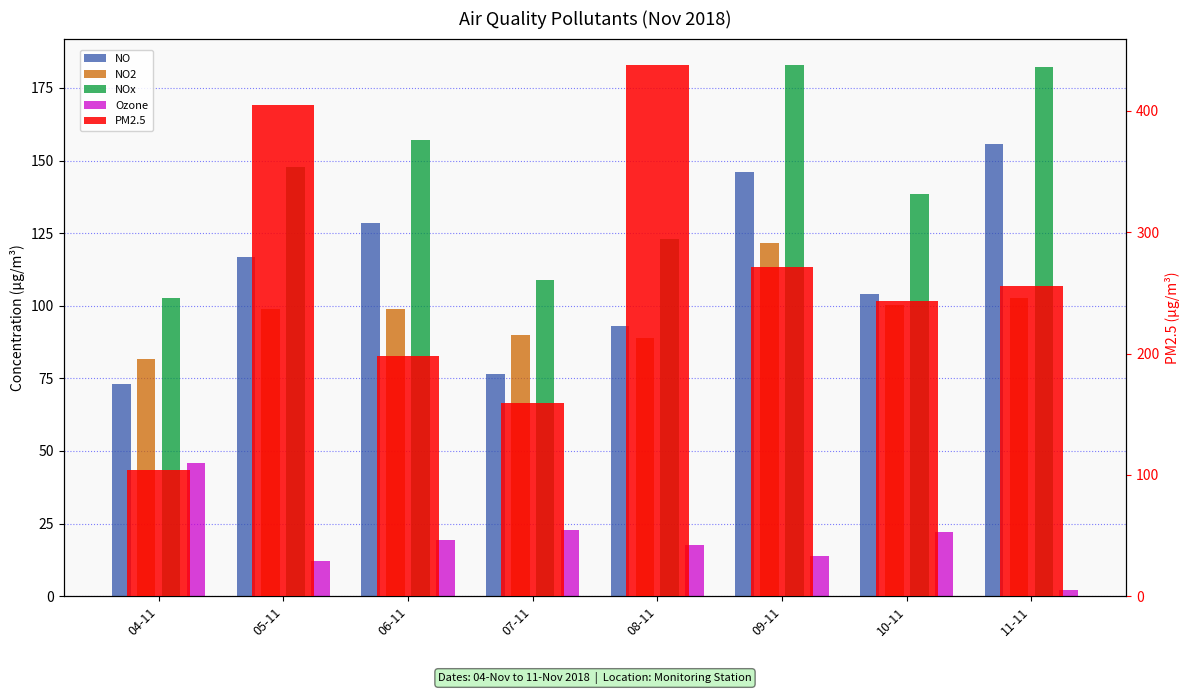

What is the value of the Ozone bar at the 6th from the left?

13.7